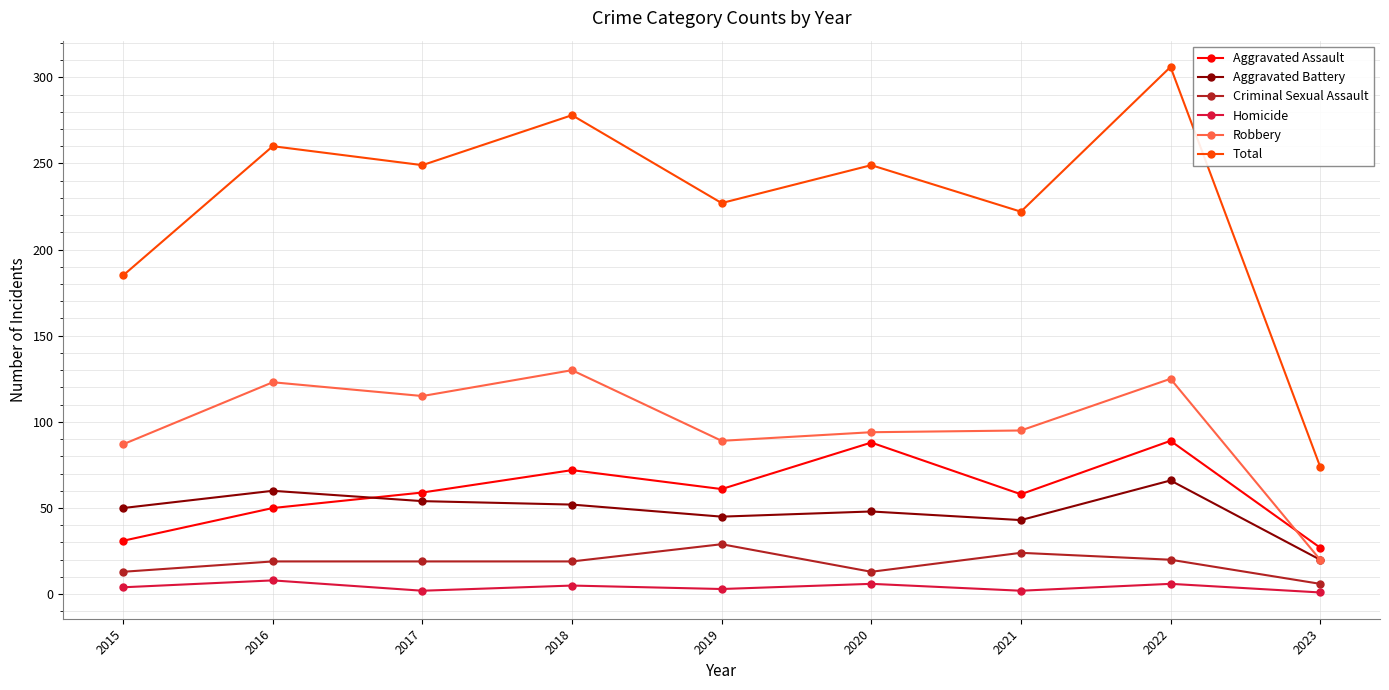

True or false: Homicide has more than 1 interior local peaks.

True